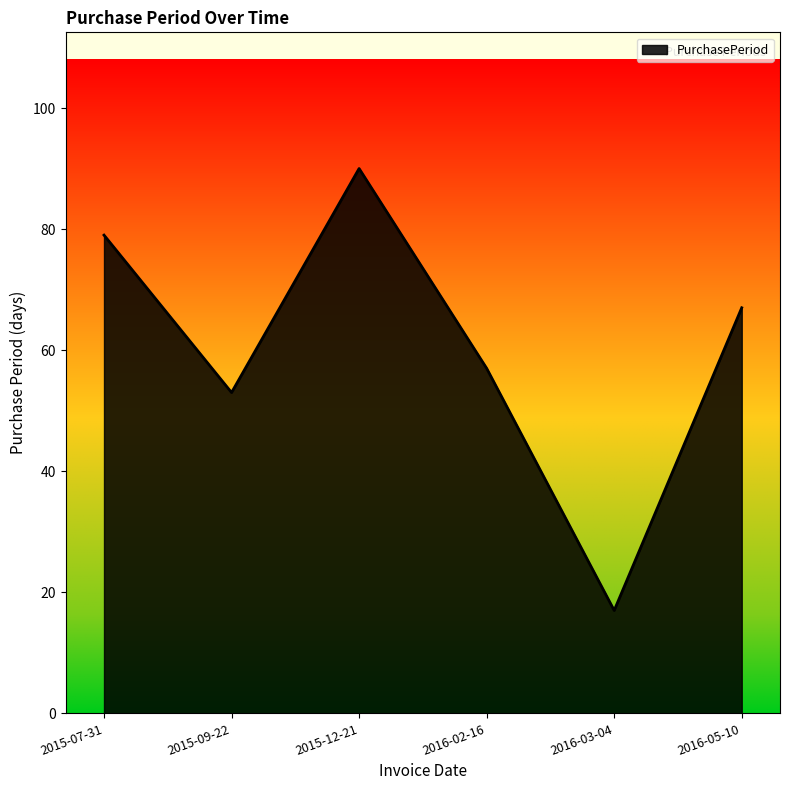

True or false: there are more than 2 points higher than both neighbors.

False